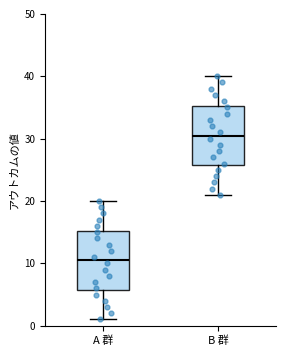

Which box has the lowest median line?

A 群